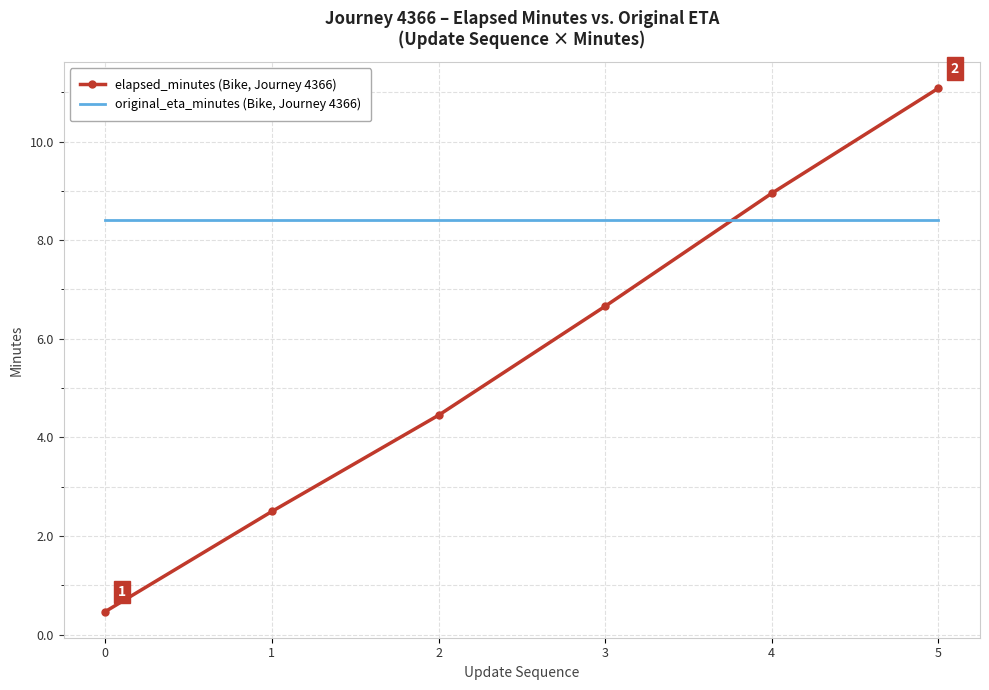

What is the minimum value for original_eta_minutes (Bike, Journey 4366)?

8.4